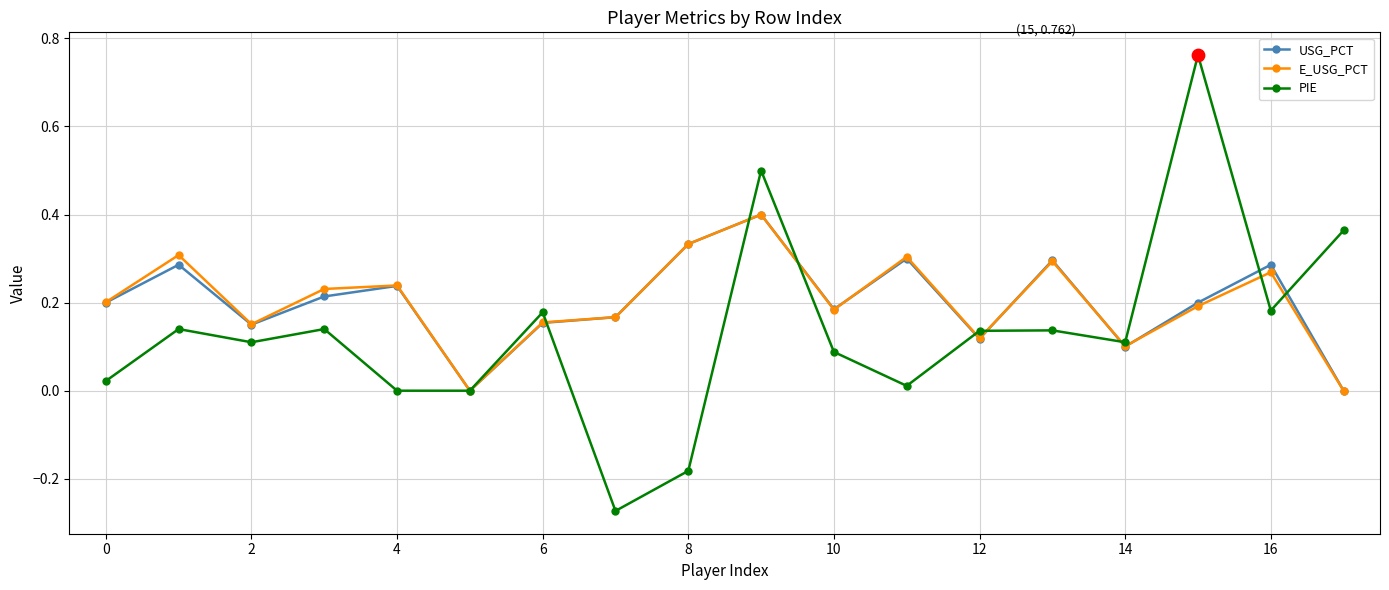

Which series has the largest range (max minus min)?

PIE